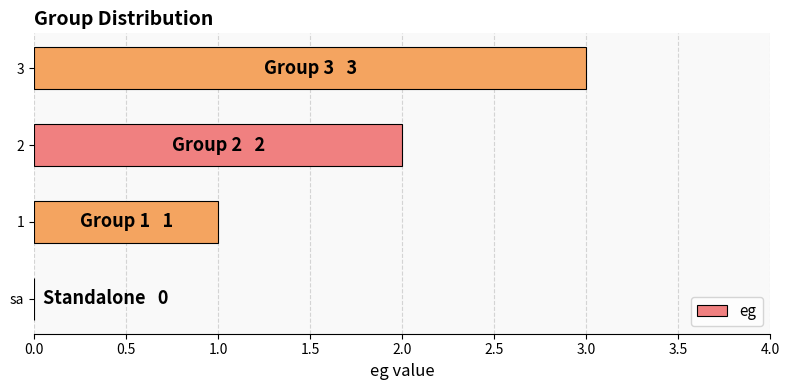

The chart shows a value of -2 at sa. True or false?

False